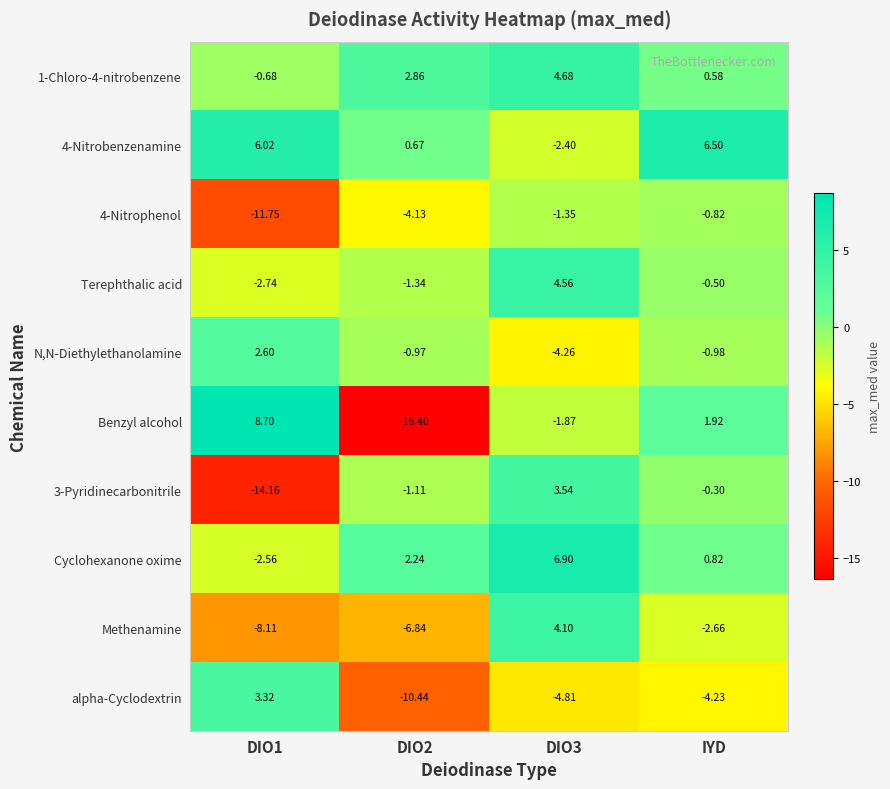

Which series has the largest total across all categories?

4-Nitrobenzenamine